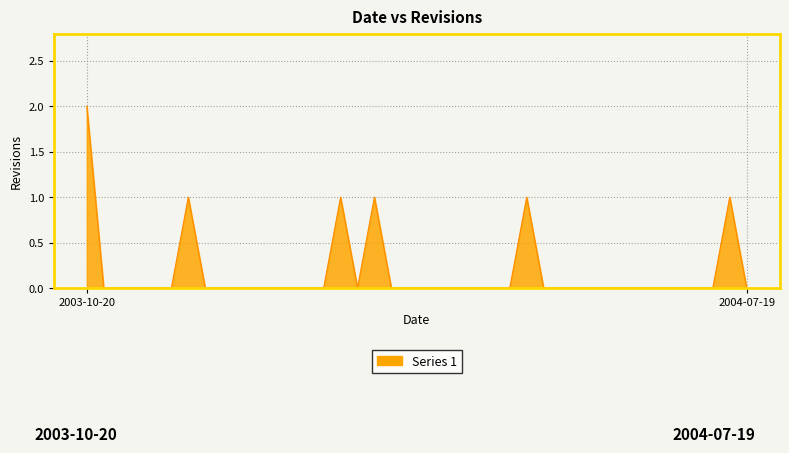

Does the chart display data point markers on the line(s)?

No